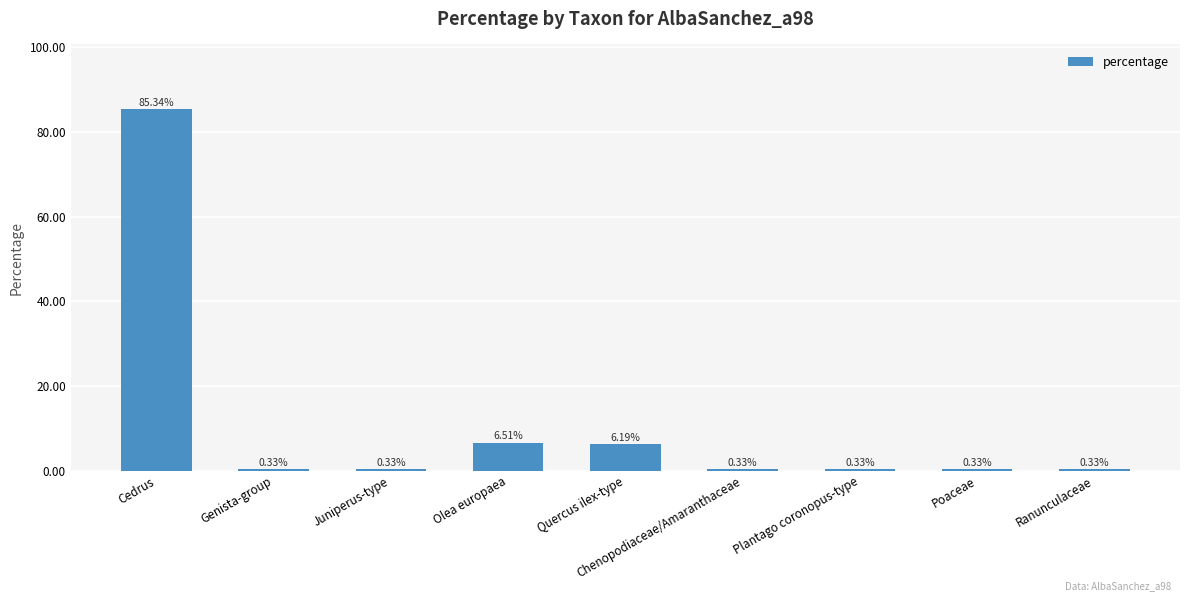

What is the label of the 1st bar from the right?

Ranunculaceae